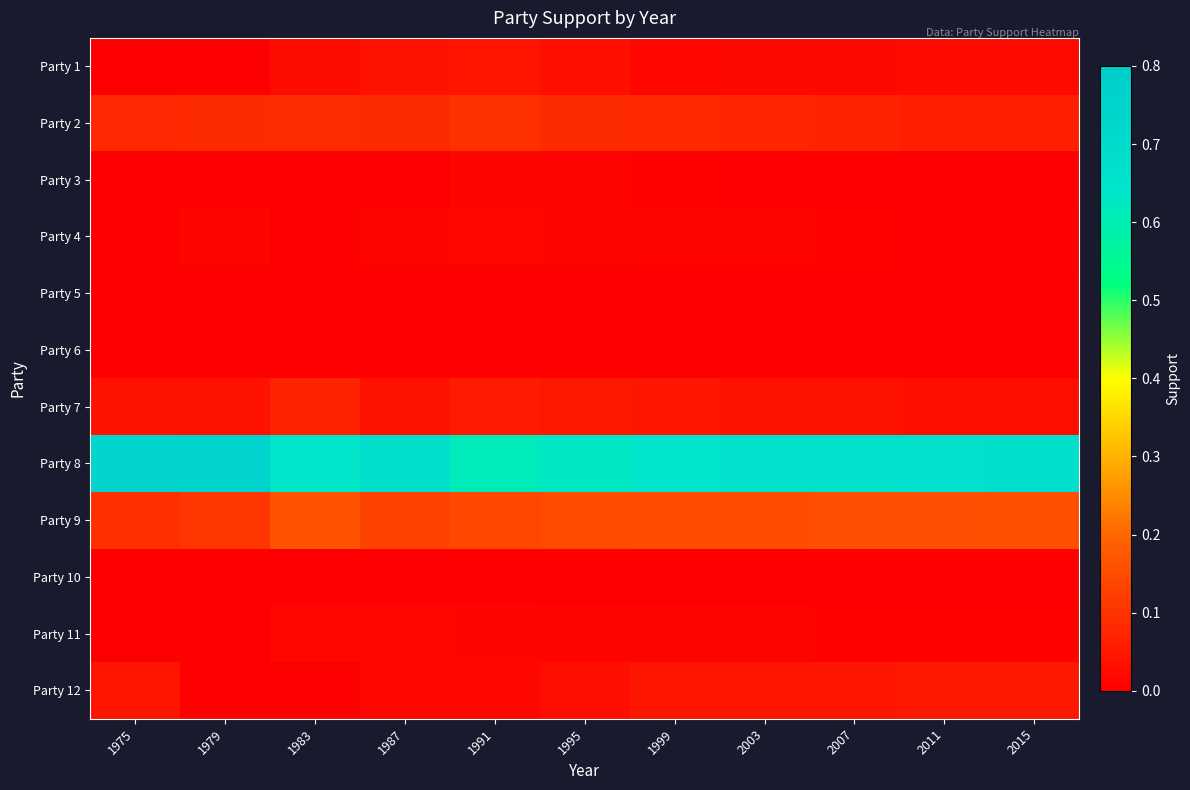

Reading left to right, list all the values displayed in this chart.

Party 1: 1975=0.0	1979=0.0	1983=0.0	1987=0.0	1991=0.0	1995=0.0	1999=0.0	2003=0.0	2007=0.0	2011=0.0	2015=0.0
Party 2: 1975=0.1	1979=0.1	1983=0.1	1987=0.1	1991=0.1	1995=0.1	1999=0.1	2003=0.1	2007=0.1	2011=0.1	2015=0.1
Party 3: 1975=0.0	1979=0.0	1983=0.0	1987=0.0	1991=0.0	1995=0.0	1999=0.0	2003=0.0	2007=0.0	2011=0.0	2015=0.0
Party 4: 1975=0.0	1979=0.0	1983=0.0	1987=0.0	1991=0.0	1995=0.0	1999=0.0	2003=0.0	2007=0.0	2011=0.0	2015=0.0
Party 5: 1975=0.0	1979=0.0	1983=0.0	1987=0.0	1991=0.0	1995=0.0	1999=0.0	2003=0.0	2007=0.0	2011=0.0	2015=0.0
Party 6: 1975=0.0	1979=0.0	1983=0.0	1987=0.0	1991=0.0	1995=0.0	1999=0.0	2003=0.0	2007=0.0	2011=0.0	2015=0.0
Party 7: 1975=0.0	1979=0.0	1983=0.1	1987=0.0	1991=0.1	1995=0.0	1999=0.0	2003=0.0	2007=0.0	2011=0.0	2015=0.0
Party 8: 1975=0.7	1979=0.8	1983=0.6	1987=0.7	1991=0.6	1995=0.6	1999=0.6	2003=0.7	2007=0.7	2011=0.7	2015=0.7
Party 9: 1975=0.1	1979=0.1	1983=0.2	1987=0.1	1991=0.1	1995=0.1	1999=0.2	2003=0.2	2007=0.2	2011=0.2	2015=0.2
Party 10: 1975=0.0	1979=0.0	1983=0.0	1987=0.0	1991=0.0	1995=0.0	1999=0.0	2003=0.0	2007=0.0	2011=0.0	2015=0.0
Party 11: 1975=0.0	1979=0.0	1983=0.0	1987=0.0	1991=0.0	1995=0.0	1999=0.0	2003=0.0	2007=0.0	2011=0.0	2015=0.0
Party 12: 1975=0.0	1979=0.0	1983=0.0	1987=0.0	1991=0.0	1995=0.0	1999=0.0	2003=0.0	2007=0.0	2011=0.0	2015=0.0